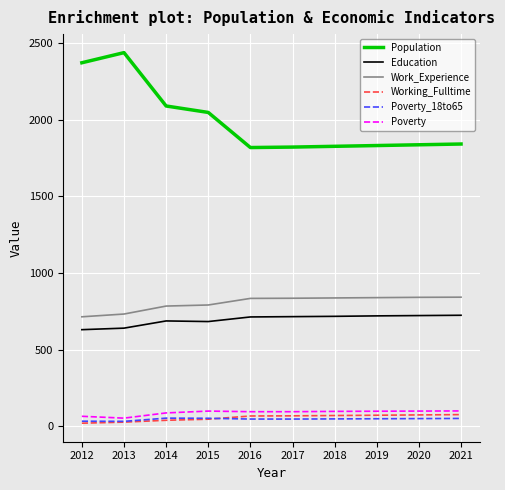

What is the highest value of the Population series?

2438